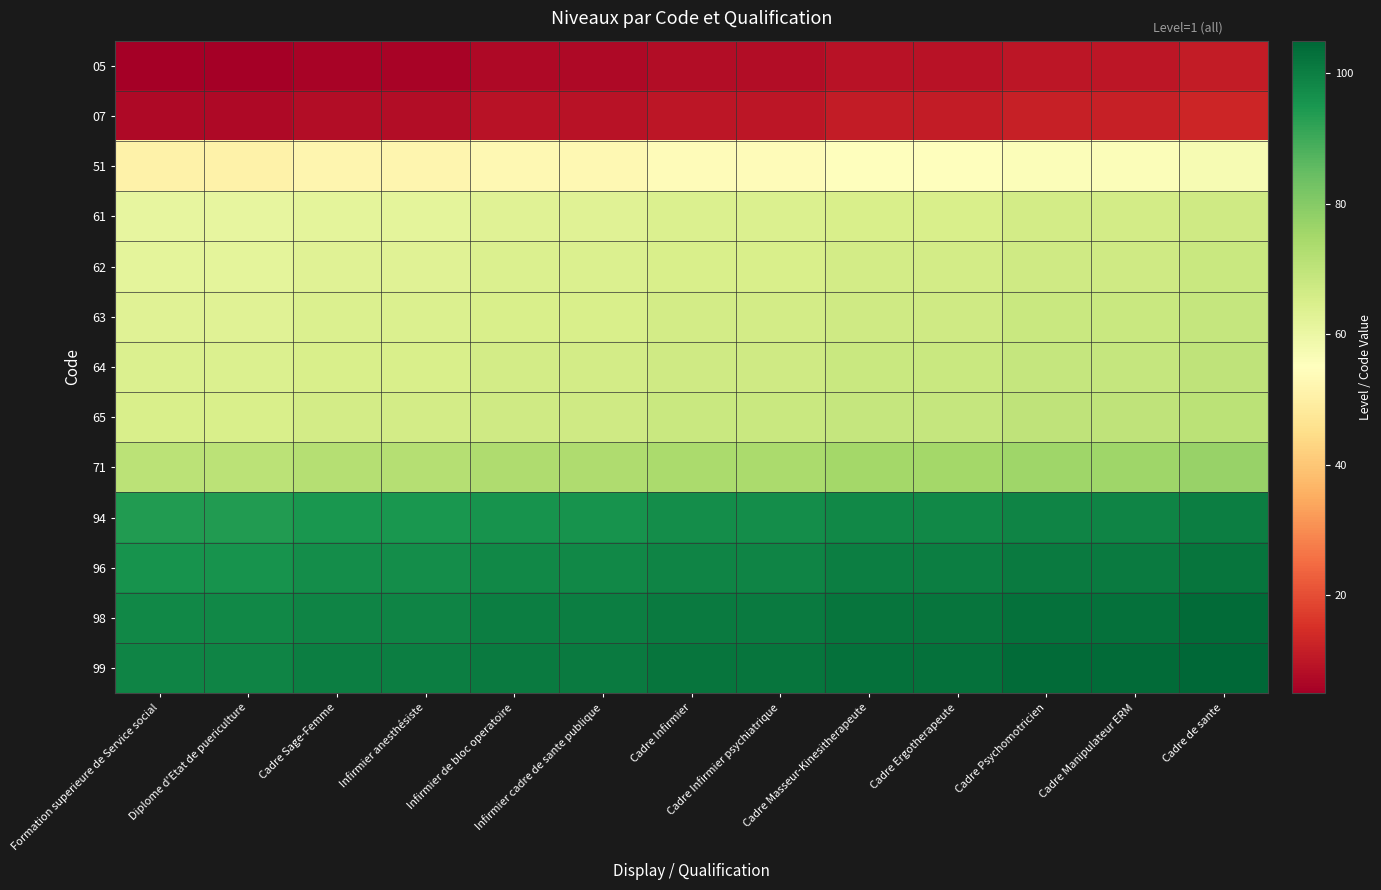

Reading right to left, what are all the values shown in this chart?

05: Cadre de sante=11	Cadre Manipulateur ERM=10	Cadre Psychomotricien=10	Cadre Ergotherapeute=9	Cadre Masseur-Kinesitherapeute=9	Cadre Infirmier psychiatrique=8	Cadre Infirmier=8	Infirmier cadre de sante publique=7	Infirmier de bloc operatoire=7	Infirmier anesthésiste=6	Cadre Sage-Femme=6	Diplome d'Etat de puericulture=5	Formation superieure de Service social=5
07: Cadre de sante=13	Cadre Manipulateur ERM=12	Cadre Psychomotricien=12	Cadre Ergotherapeute=11	Cadre Masseur-Kinesitherapeute=11	Cadre Infirmier psychiatrique=10	Cadre Infirmier=10	Infirmier cadre de sante publique=9	Infirmier de bloc operatoire=9	Infirmier anesthésiste=8	Cadre Sage-Femme=8	Diplome d'Etat de puericulture=7	Formation superieure de Service social=7
51: Cadre de sante=57	Cadre Manipulateur ERM=56	Cadre Psychomotricien=56	Cadre Ergotherapeute=55	Cadre Masseur-Kinesitherapeute=55	Cadre Infirmier psychiatrique=54	Cadre Infirmier=54	Infirmier cadre de sante publique=53	Infirmier de bloc operatoire=53	Infirmier anesthésiste=52	Cadre Sage-Femme=52	Diplome d'Etat de puericulture=51	Formation superieure de Service social=51
61: Cadre de sante=67	Cadre Manipulateur ERM=66	Cadre Psychomotricien=66	Cadre Ergotherapeute=65	Cadre Masseur-Kinesitherapeute=65	Cadre Infirmier psychiatrique=64	Cadre Infirmier=64	Infirmier cadre de sante publique=63	Infirmier de bloc operatoire=63	Infirmier anesthésiste=62	Cadre Sage-Femme=62	Diplome d'Etat de puericulture=61	Formation superieure de Service social=61
62: Cadre de sante=68	Cadre Manipulateur ERM=67	Cadre Psychomotricien=67	Cadre Ergotherapeute=66	Cadre Masseur-Kinesitherapeute=66	Cadre Infirmier psychiatrique=65	Cadre Infirmier=65	Infirmier cadre de sante publique=64	Infirmier de bloc operatoire=64	Infirmier anesthésiste=63	Cadre Sage-Femme=63	Diplome d'Etat de puericulture=62	Formation superieure de Service social=62
63: Cadre de sante=69	Cadre Manipulateur ERM=68	Cadre Psychomotricien=68	Cadre Ergotherapeute=67	Cadre Masseur-Kinesitherapeute=67	Cadre Infirmier psychiatrique=66	Cadre Infirmier=66	Infirmier cadre de sante publique=65	Infirmier de bloc operatoire=65	Infirmier anesthésiste=64	Cadre Sage-Femme=64	Diplome d'Etat de puericulture=63	Formation superieure de Service social=63
64: Cadre de sante=70	Cadre Manipulateur ERM=69	Cadre Psychomotricien=69	Cadre Ergotherapeute=68	Cadre Masseur-Kinesitherapeute=68	Cadre Infirmier psychiatrique=67	Cadre Infirmier=67	Infirmier cadre de sante publique=66	Infirmier de bloc operatoire=66	Infirmier anesthésiste=65	Cadre Sage-Femme=65	Diplome d'Etat de puericulture=64	Formation superieure de Service social=64
65: Cadre de sante=71	Cadre Manipulateur ERM=70	Cadre Psychomotricien=70	Cadre Ergotherapeute=69	Cadre Masseur-Kinesitherapeute=69	Cadre Infirmier psychiatrique=68	Cadre Infirmier=68	Infirmier cadre de sante publique=67	Infirmier de bloc operatoire=67	Infirmier anesthésiste=66	Cadre Sage-Femme=66	Diplome d'Etat de puericulture=65	Formation superieure de Service social=65
71: Cadre de sante=77	Cadre Manipulateur ERM=76	Cadre Psychomotricien=76	Cadre Ergotherapeute=75	Cadre Masseur-Kinesitherapeute=75	Cadre Infirmier psychiatrique=74	Cadre Infirmier=74	Infirmier cadre de sante publique=73	Infirmier de bloc operatoire=73	Infirmier anesthésiste=72	Cadre Sage-Femme=72	Diplome d'Etat de puericulture=71	Formation superieure de Service social=71
94: Cadre de sante=100	Cadre Manipulateur ERM=99	Cadre Psychomotricien=99	Cadre Ergotherapeute=98	Cadre Masseur-Kinesitherapeute=98	Cadre Infirmier psychiatrique=97	Cadre Infirmier=97	Infirmier cadre de sante publique=96	Infirmier de bloc operatoire=96	Infirmier anesthésiste=95	Cadre Sage-Femme=95	Diplome d'Etat de puericulture=94	Formation superieure de Service social=94
96: Cadre de sante=102	Cadre Manipulateur ERM=101	Cadre Psychomotricien=101	Cadre Ergotherapeute=100	Cadre Masseur-Kinesitherapeute=100	Cadre Infirmier psychiatrique=99	Cadre Infirmier=99	Infirmier cadre de sante publique=98	Infirmier de bloc operatoire=98	Infirmier anesthésiste=97	Cadre Sage-Femme=97	Diplome d'Etat de puericulture=96	Formation superieure de Service social=96
98: Cadre de sante=104	Cadre Manipulateur ERM=103	Cadre Psychomotricien=103	Cadre Ergotherapeute=102	Cadre Masseur-Kinesitherapeute=102	Cadre Infirmier psychiatrique=101	Cadre Infirmier=101	Infirmier cadre de sante publique=100	Infirmier de bloc operatoire=100	Infirmier anesthésiste=99	Cadre Sage-Femme=99	Diplome d'Etat de puericulture=98	Formation superieure de Service social=98
99: Cadre de sante=105	Cadre Manipulateur ERM=104	Cadre Psychomotricien=104	Cadre Ergotherapeute=103	Cadre Masseur-Kinesitherapeute=103	Cadre Infirmier psychiatrique=102	Cadre Infirmier=102	Infirmier cadre de sante publique=101	Infirmier de bloc operatoire=101	Infirmier anesthésiste=100	Cadre Sage-Femme=100	Diplome d'Etat de puericulture=99	Formation superieure de Service social=99